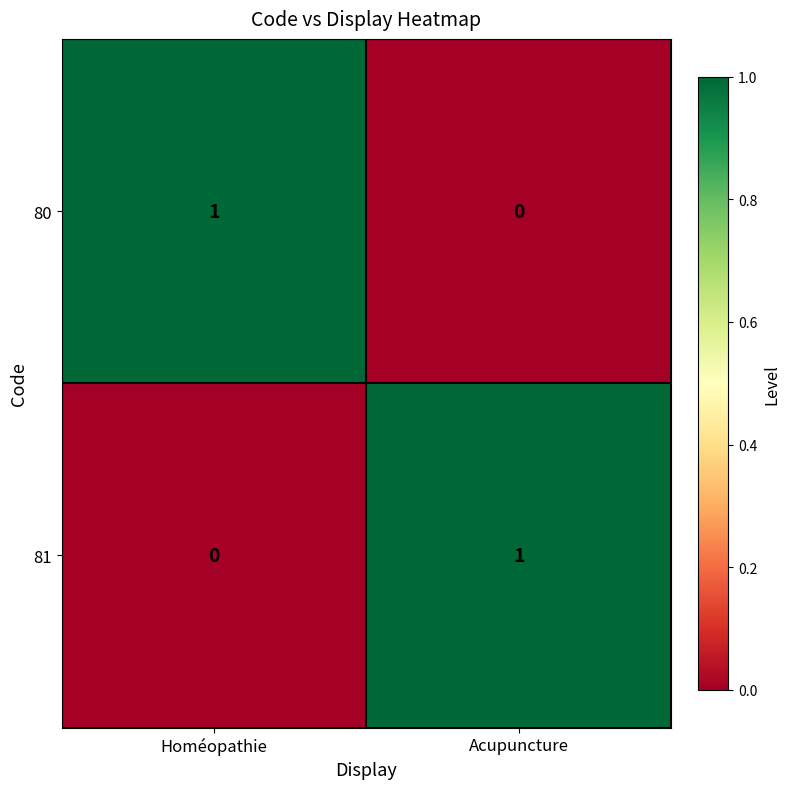

The 80 series shows 2 at Homéopathie. True or false?

False